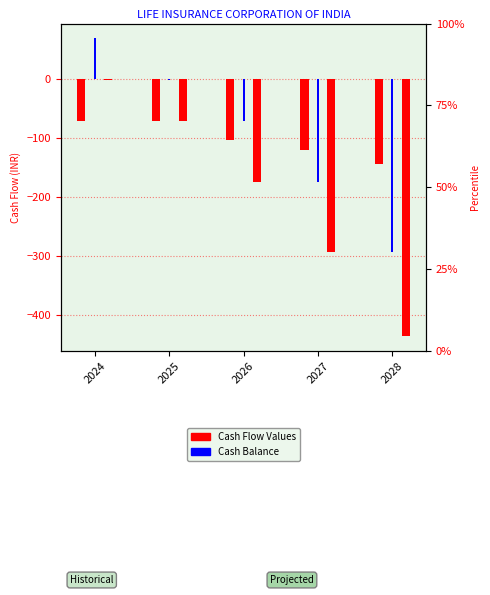

Is it true that Total Cash Available equals -72.0 at 2025?

True